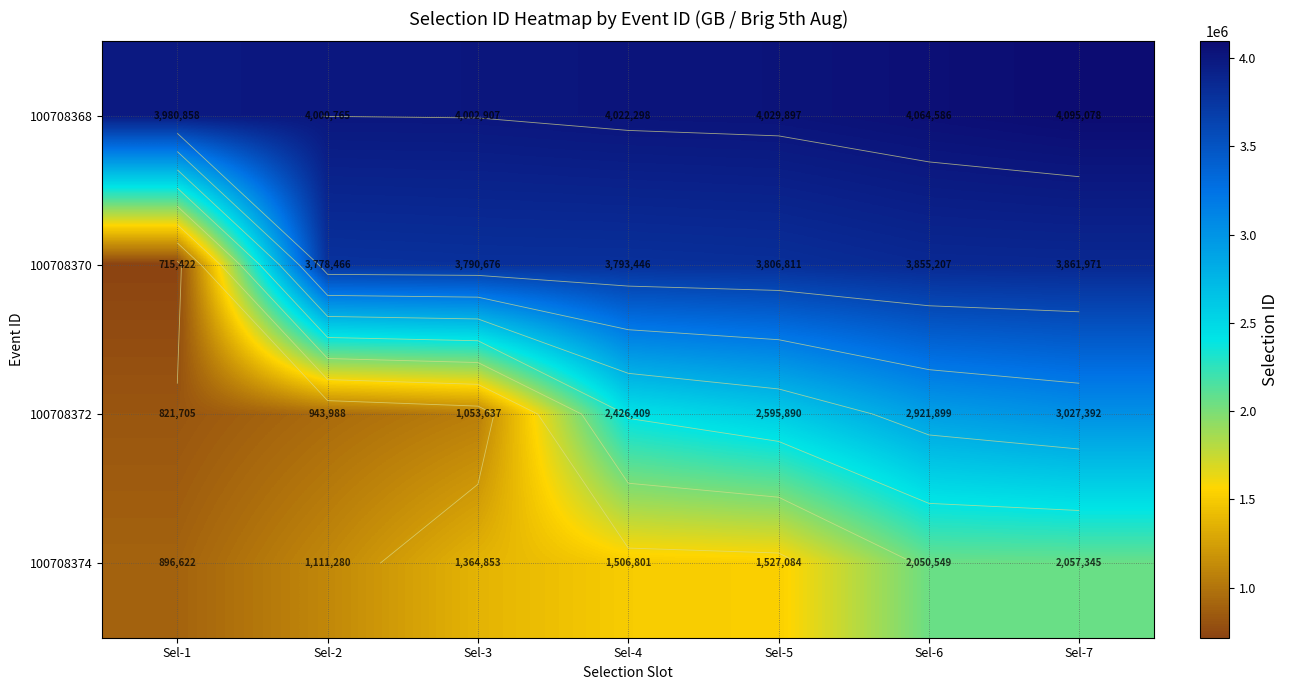

Which has a higher value, Sel-7 or Sel-3?

Sel-7